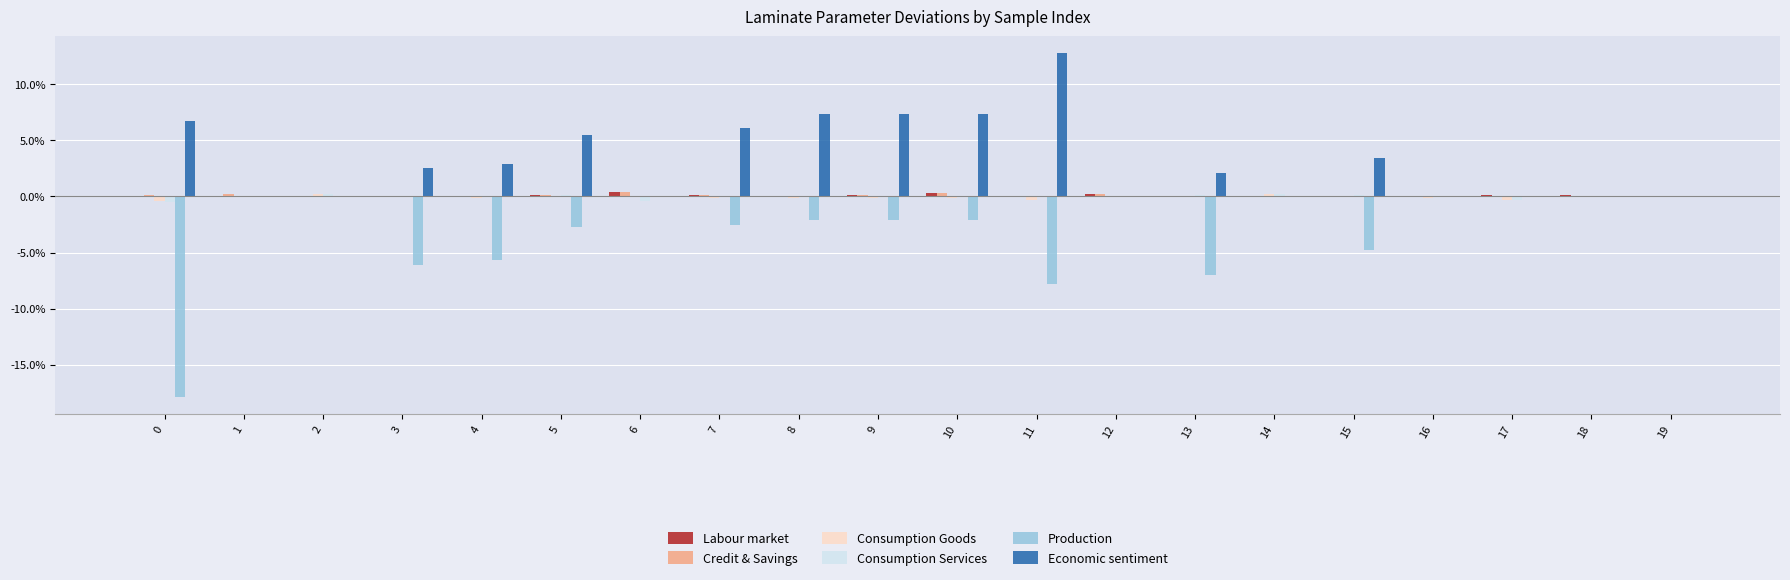

Does the chart contain stacked bars?

No